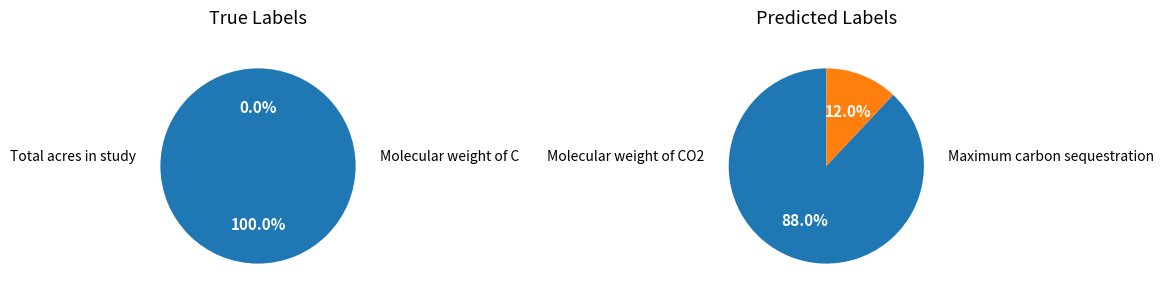

The Maximum carbon sequestration (MMT per y) slice represents 0% of the pie. True or false?

True